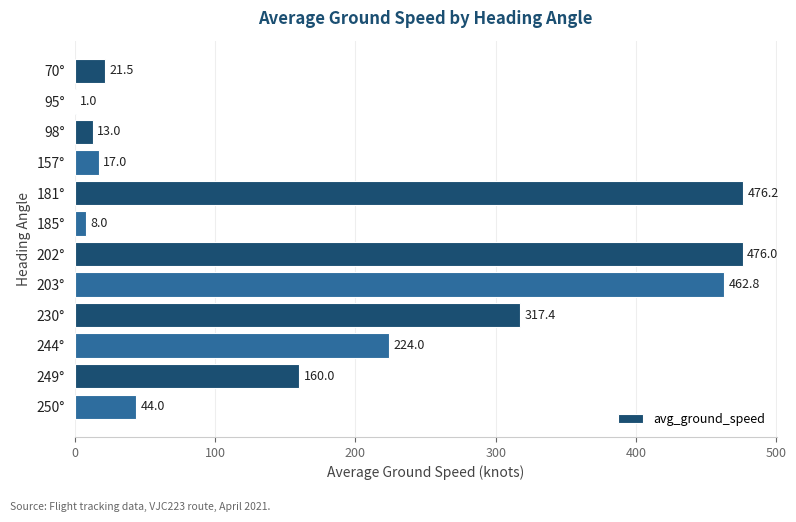

Reading bottom to top, extract all data points from this chart.

250°=44.0	249°=160.0	244°=224.0	230°=317.4	203°=462.8	202°=476.0	185°=8.0	181°=476.2	157°=17.0	98°=13.0	95°=1.0	70°=21.5